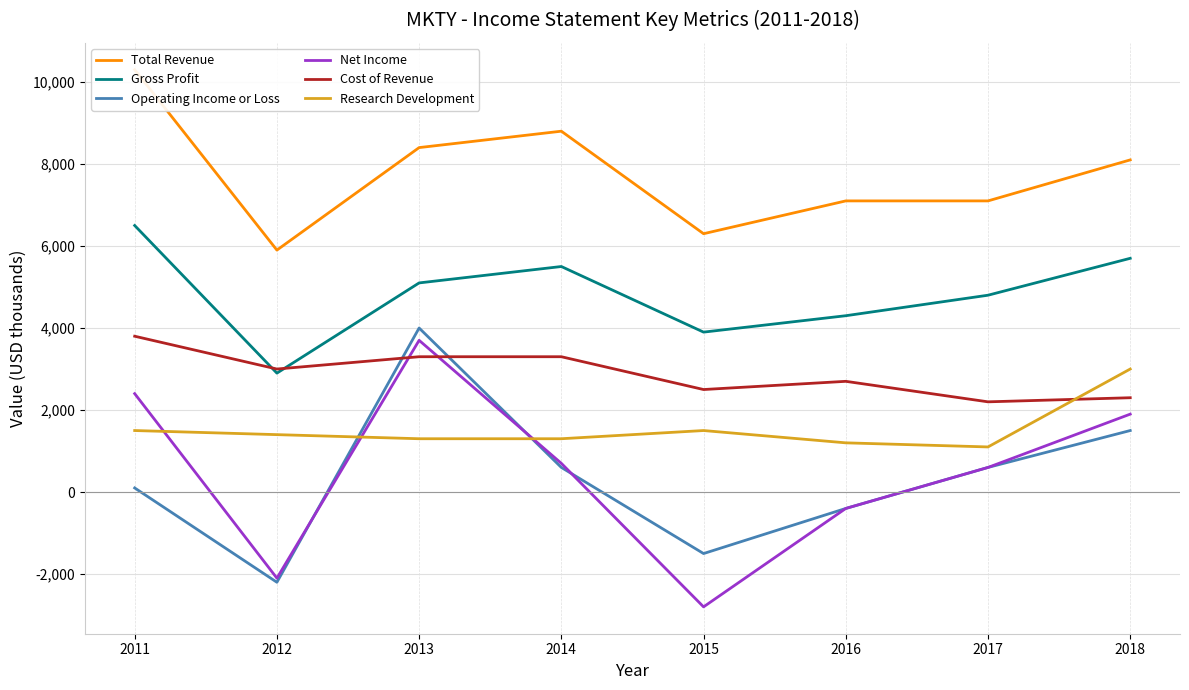

Is this an area chart (filled region under the line)?

No